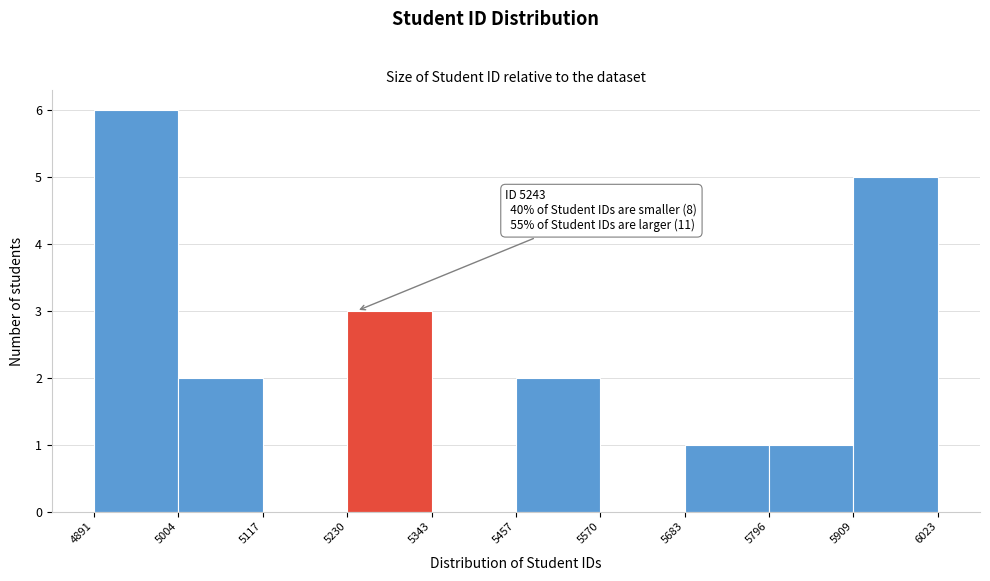

Over which range of the x-axis is the bar tallest?

4891 to 5004